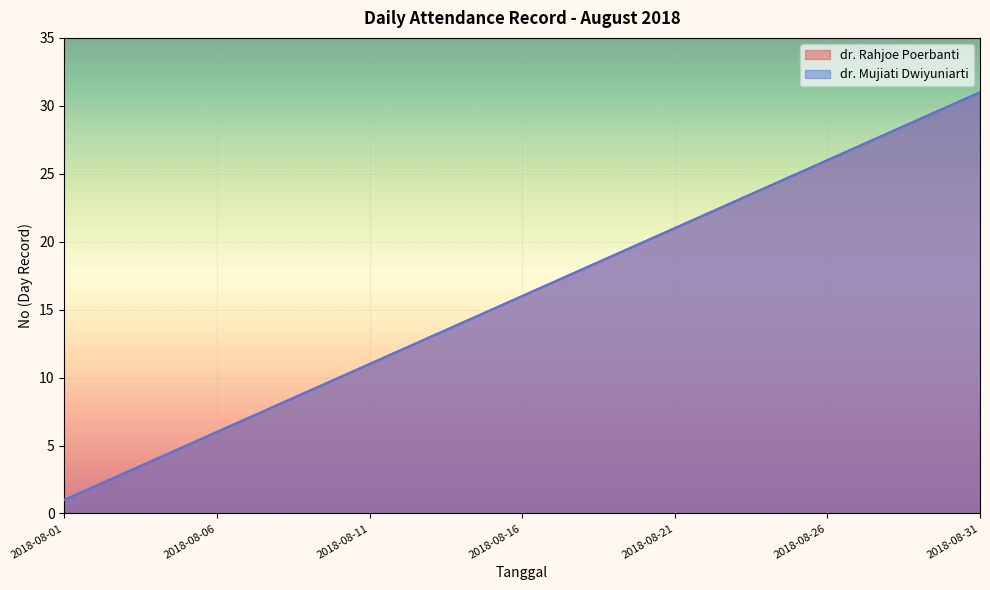

What is the sum of all dr. Mujiati Dwiyuniarti values?

496